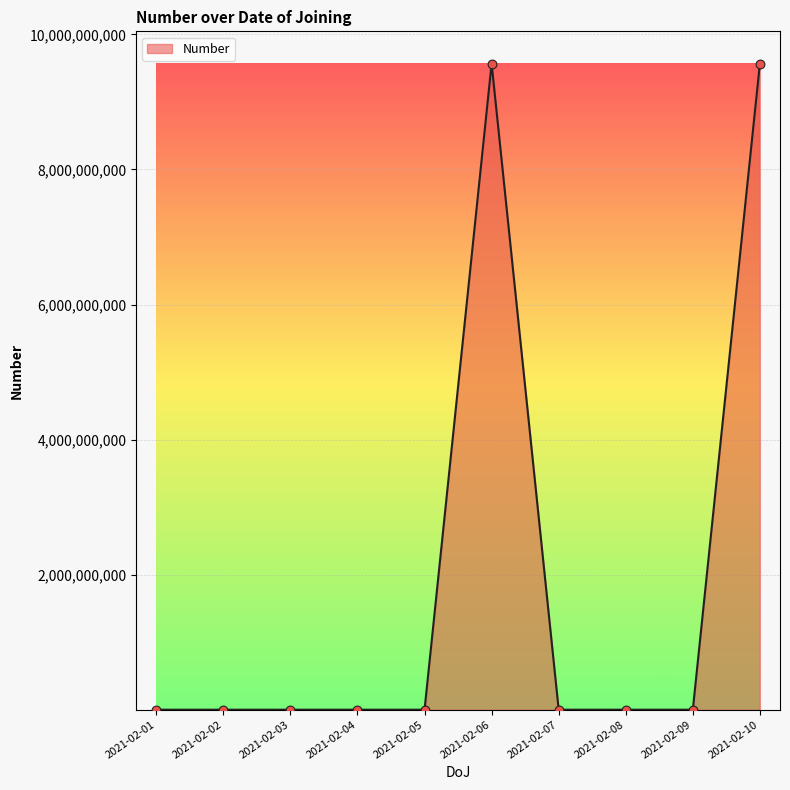

What is the change in value from 2021-02-03 to 2021-02-05?

+7.2